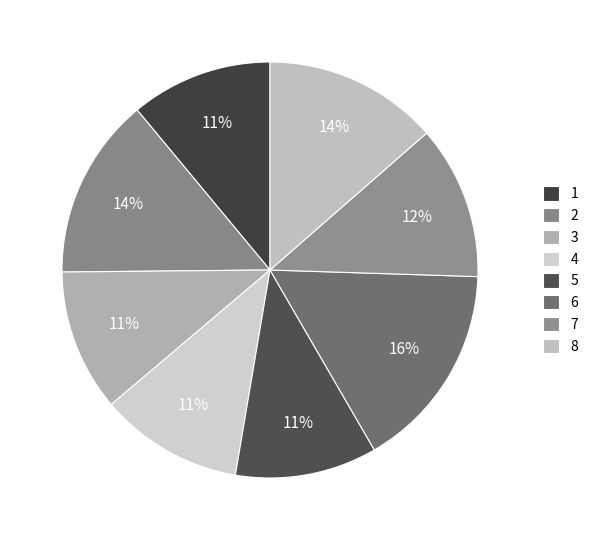

True or false: 8 accounts for 14% of the total.

True